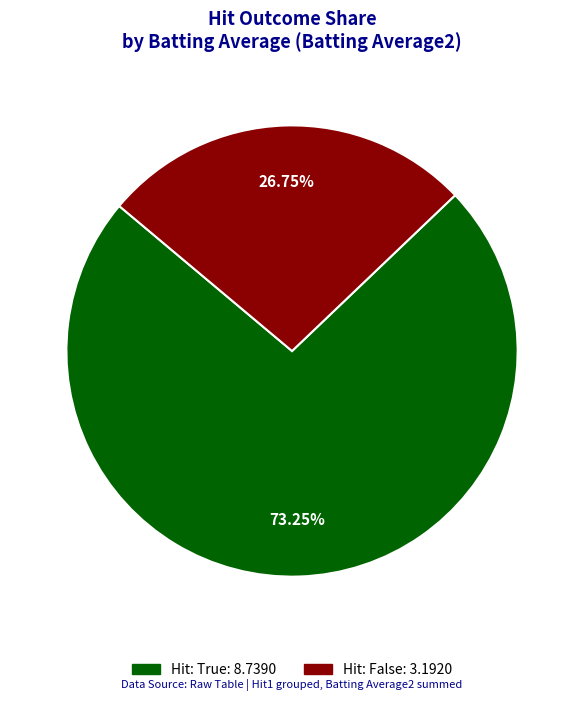

Is there a majority slice in this chart?

Yes